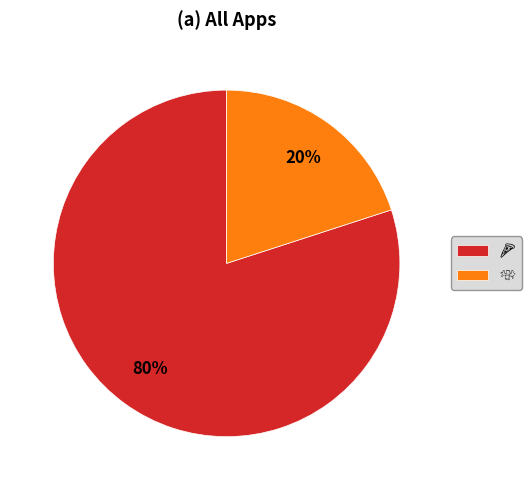

To the nearest percent, what is the difference between the largest and smallest slice percentages?

60%